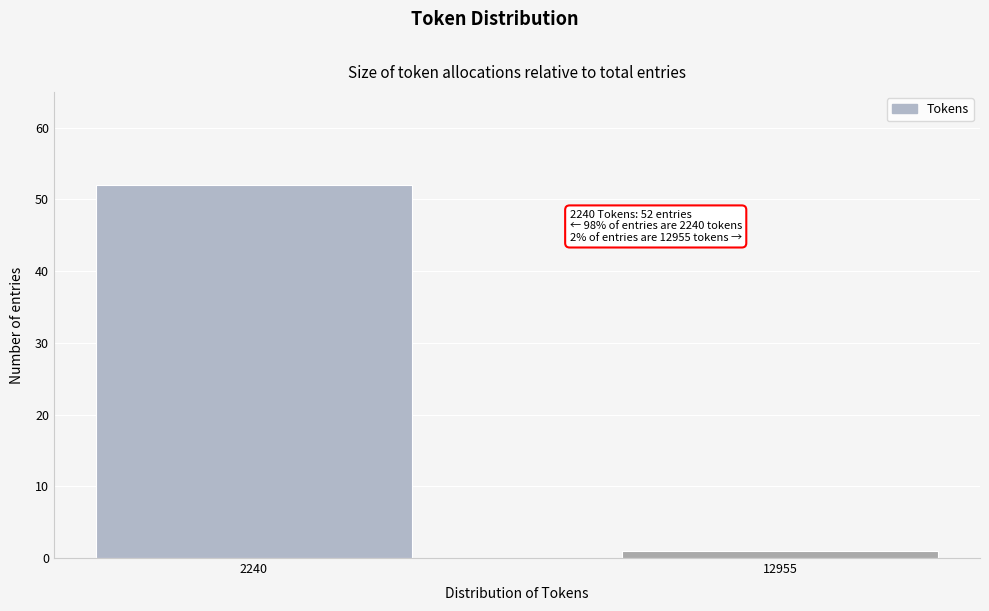

Reading left to right, list all the values displayed in this chart.

52	1